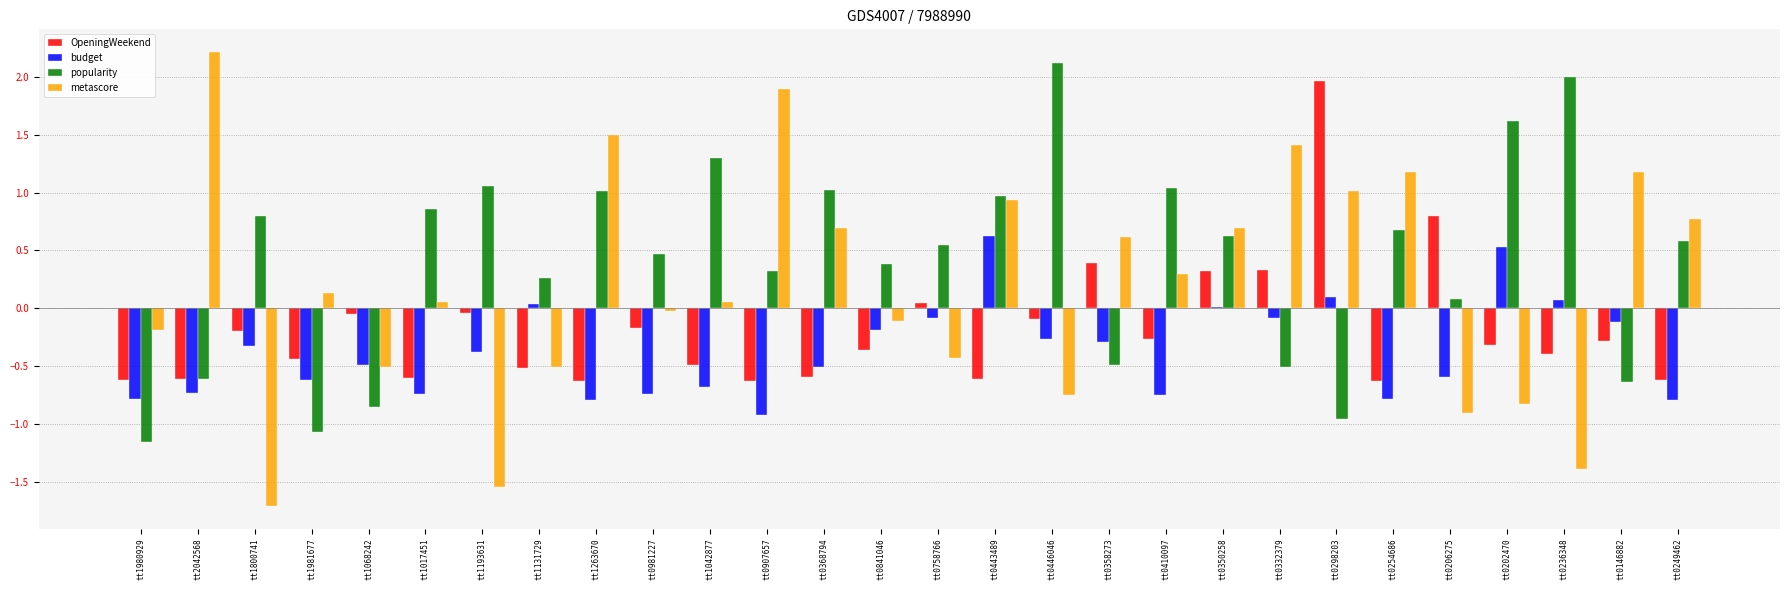

What is the sum of all metascore values?

5.7